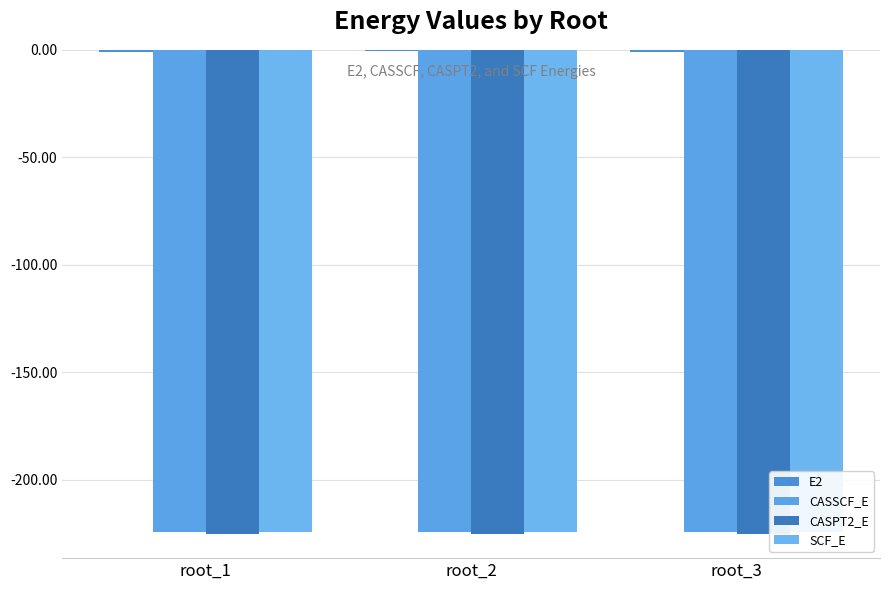

Is it true that CASSCF_E equals -306.4 at root_3?

False